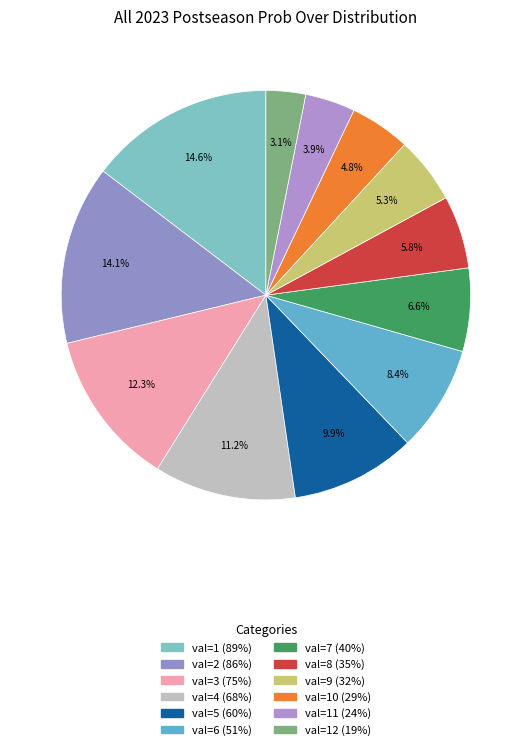

To the nearest percent, what portion does val=7 (40%) represent?

7%